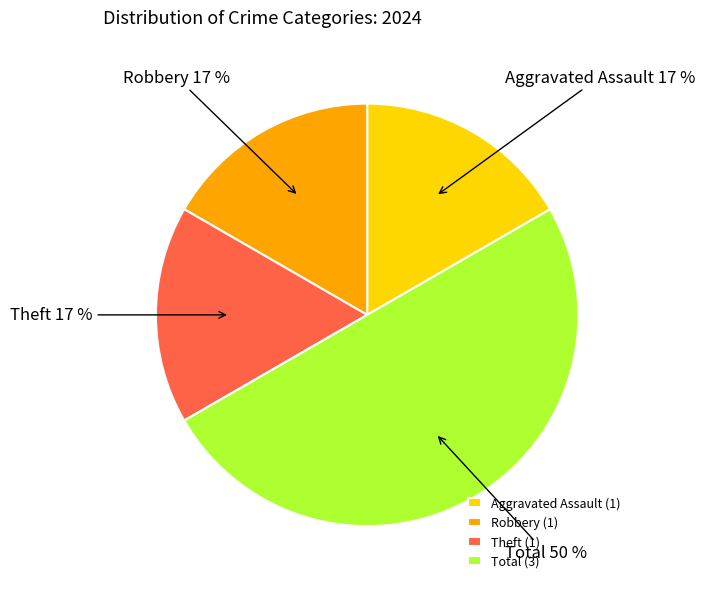

To the nearest percent, what is the difference between the largest and smallest slice percentages?

33%